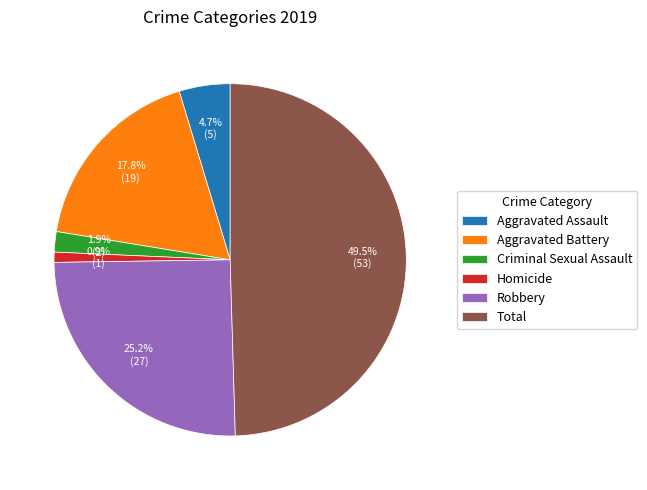

To the nearest percent, what is the difference between the Total and Aggravated Battery slice percentages?

32%